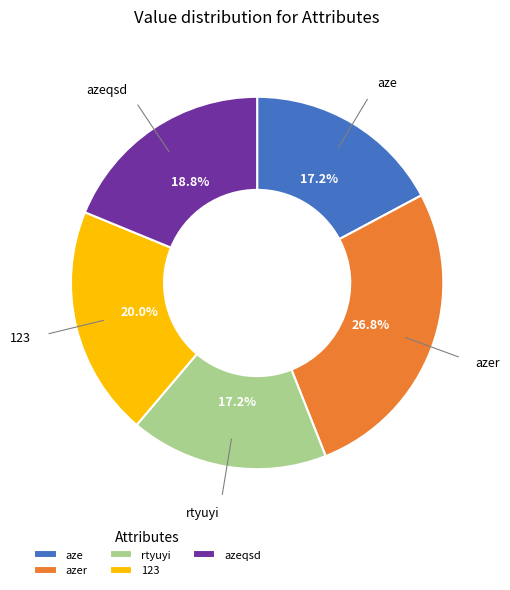

Between 123 and azer, which is larger?

azer